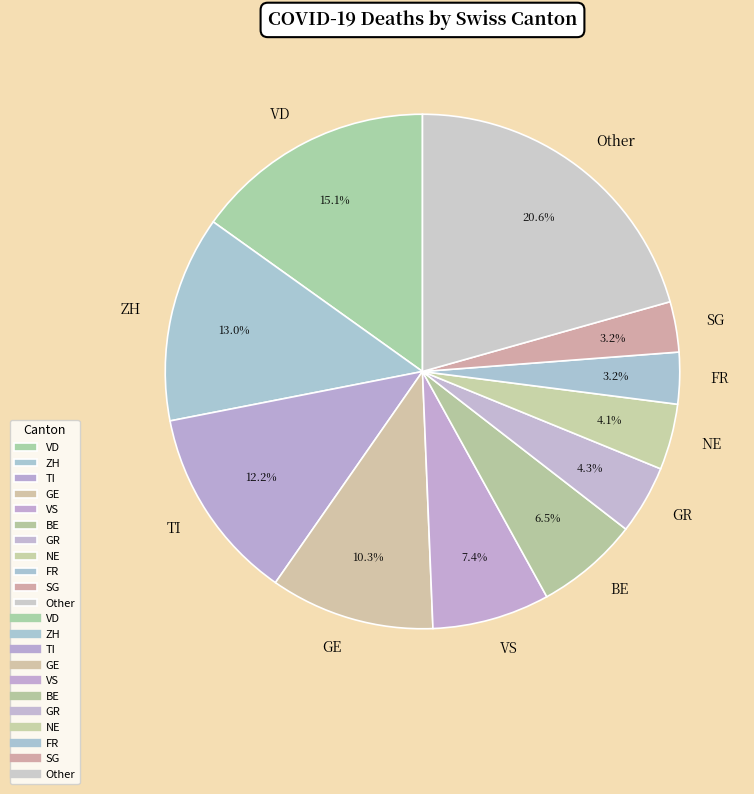

What is the largest slice in the pie chart?

Other